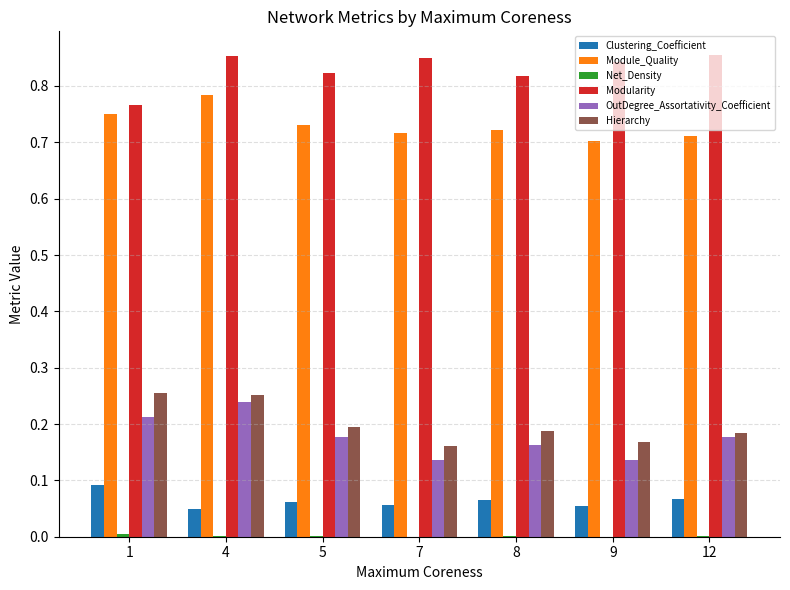

Between 4 and 7, which series saw the biggest shift?

OutDegree_Assortativity_Coefficient